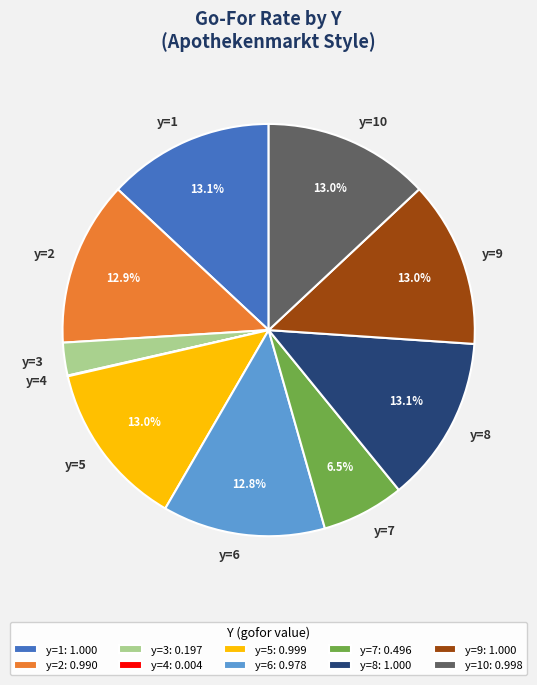

Approximately how many times larger is the value at y=6 compared to y=8?

1.0